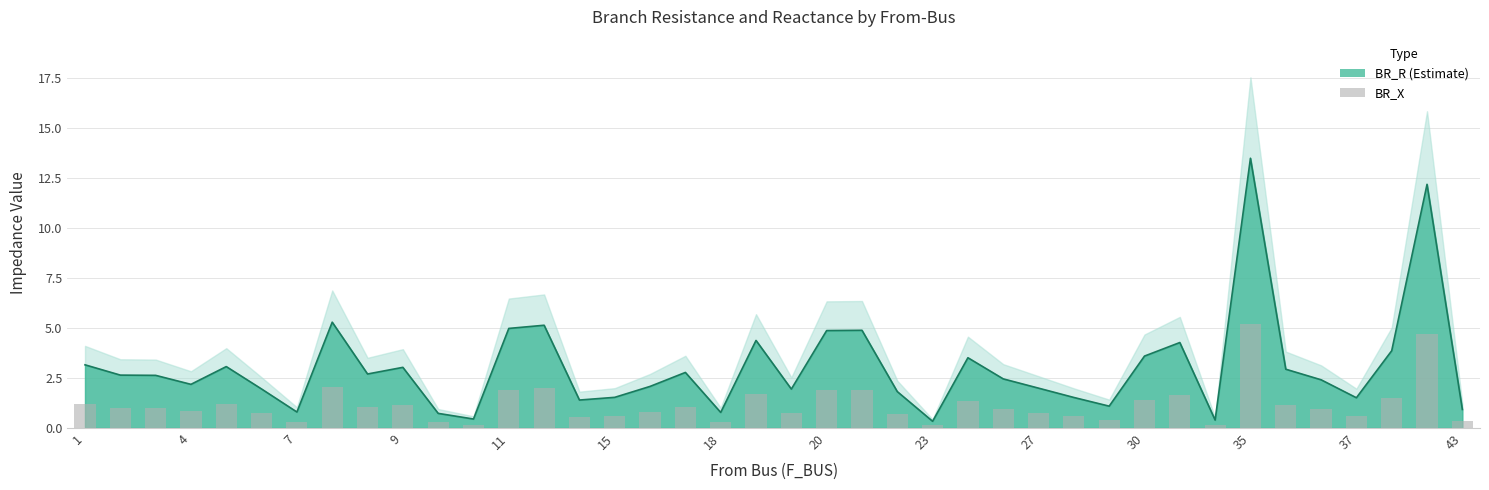

Does the chart contain stacked bars?

No